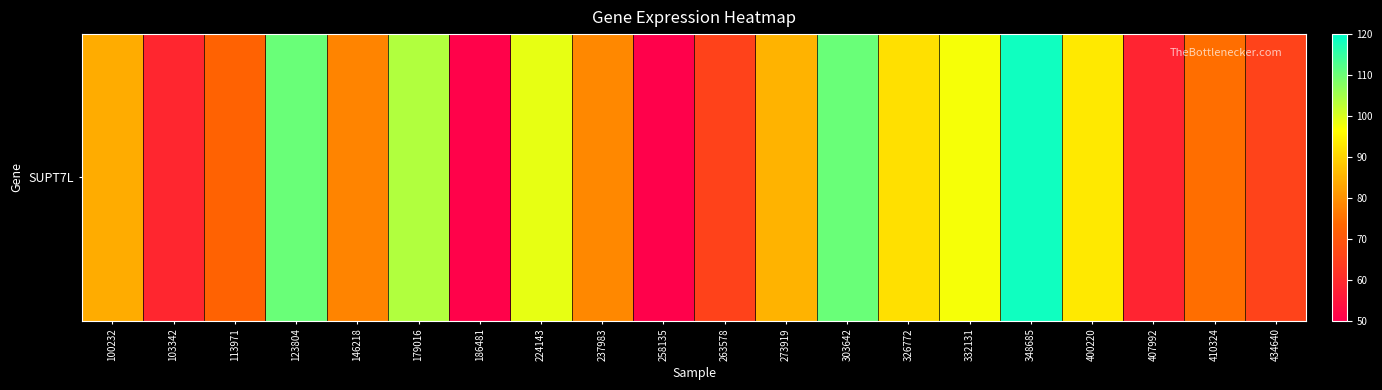

What is the maximum value shown in the chart?

118.4